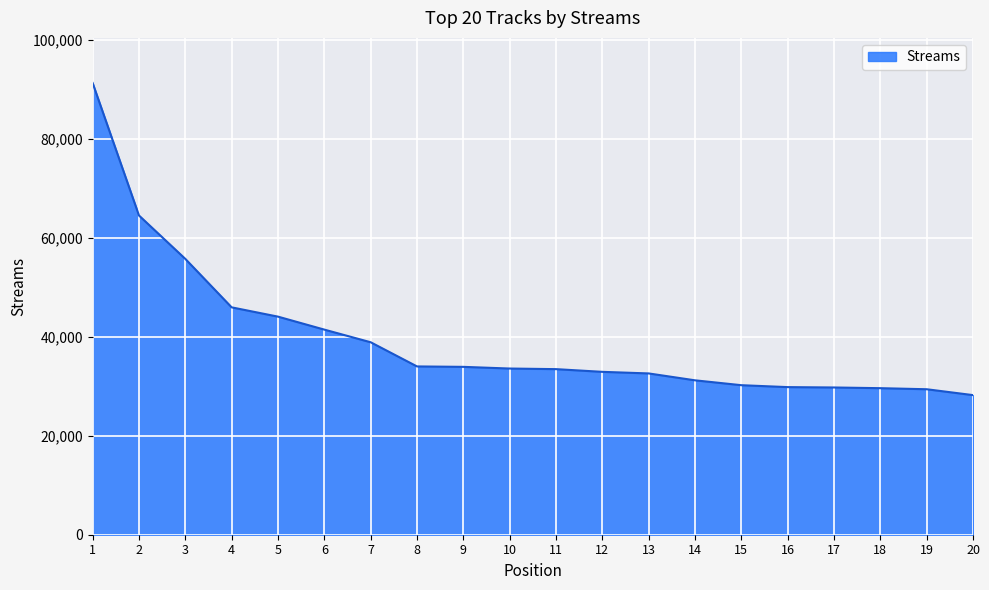

Is it true that the value at 2 is 64524?

True